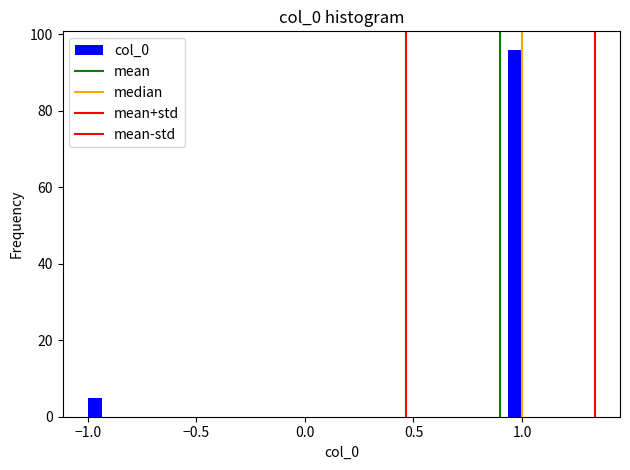

Read against the x-axis, roughly where is the centre of the tallest bar?

0.95